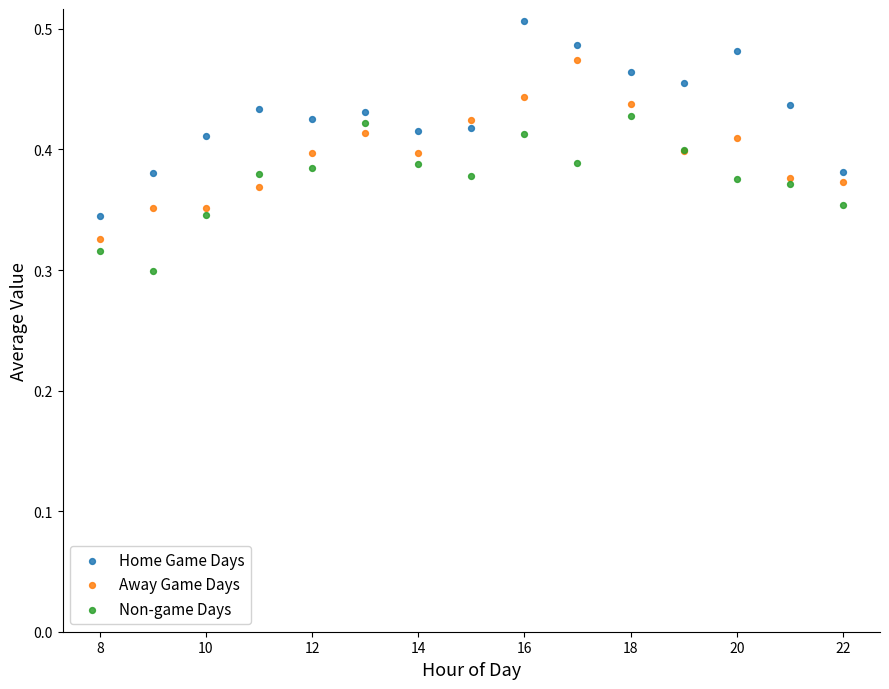

What are all the series names shown in the legend?

Home Game Days, Away Game Days, Non-game Days